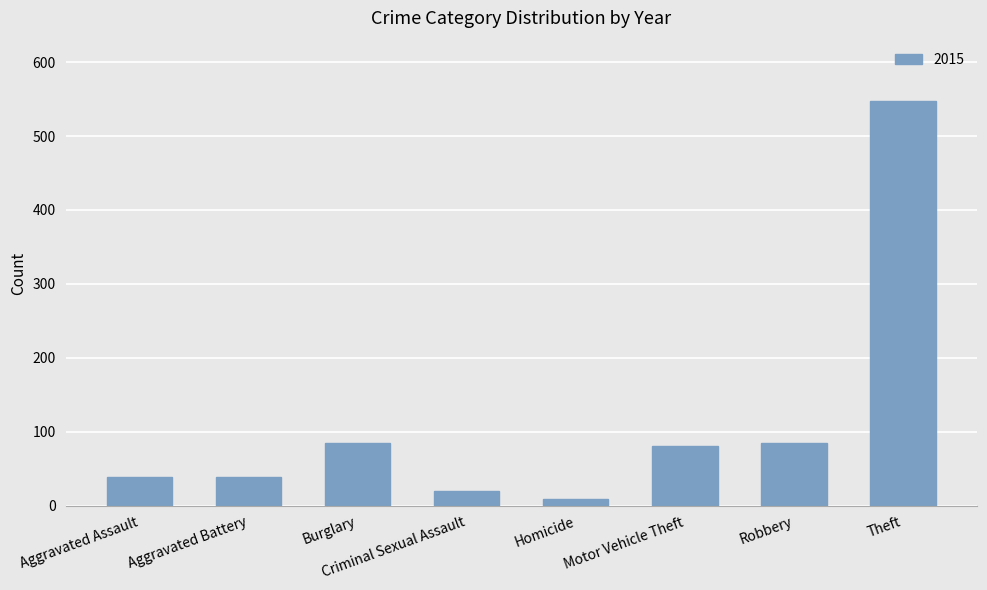

What is the label of the 3rd bar from the right?

Motor Vehicle Theft